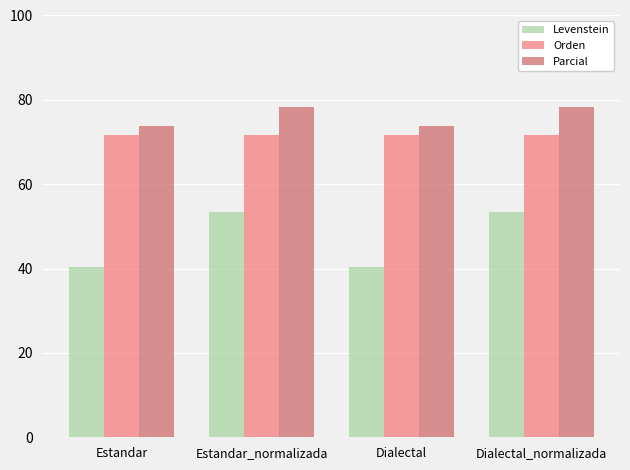

The Levenstein series shows 19.7 at Dialectal_normalizada. True or false?

False